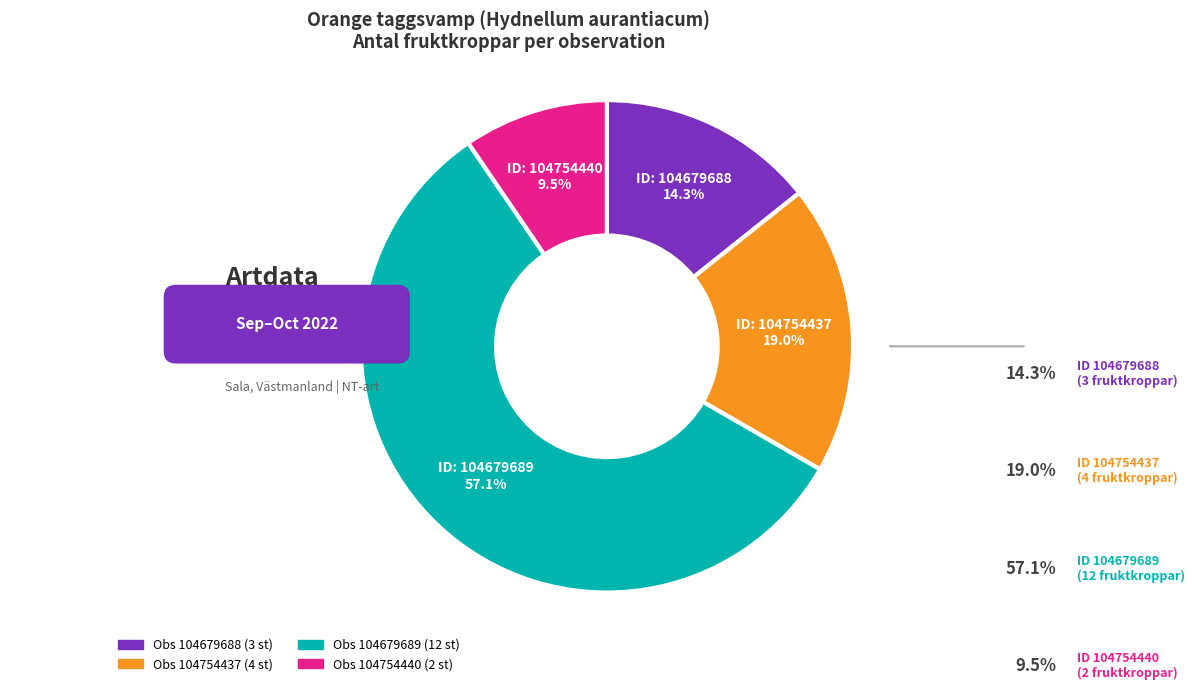

What portion of the pie excludes 104754437?

81.0%